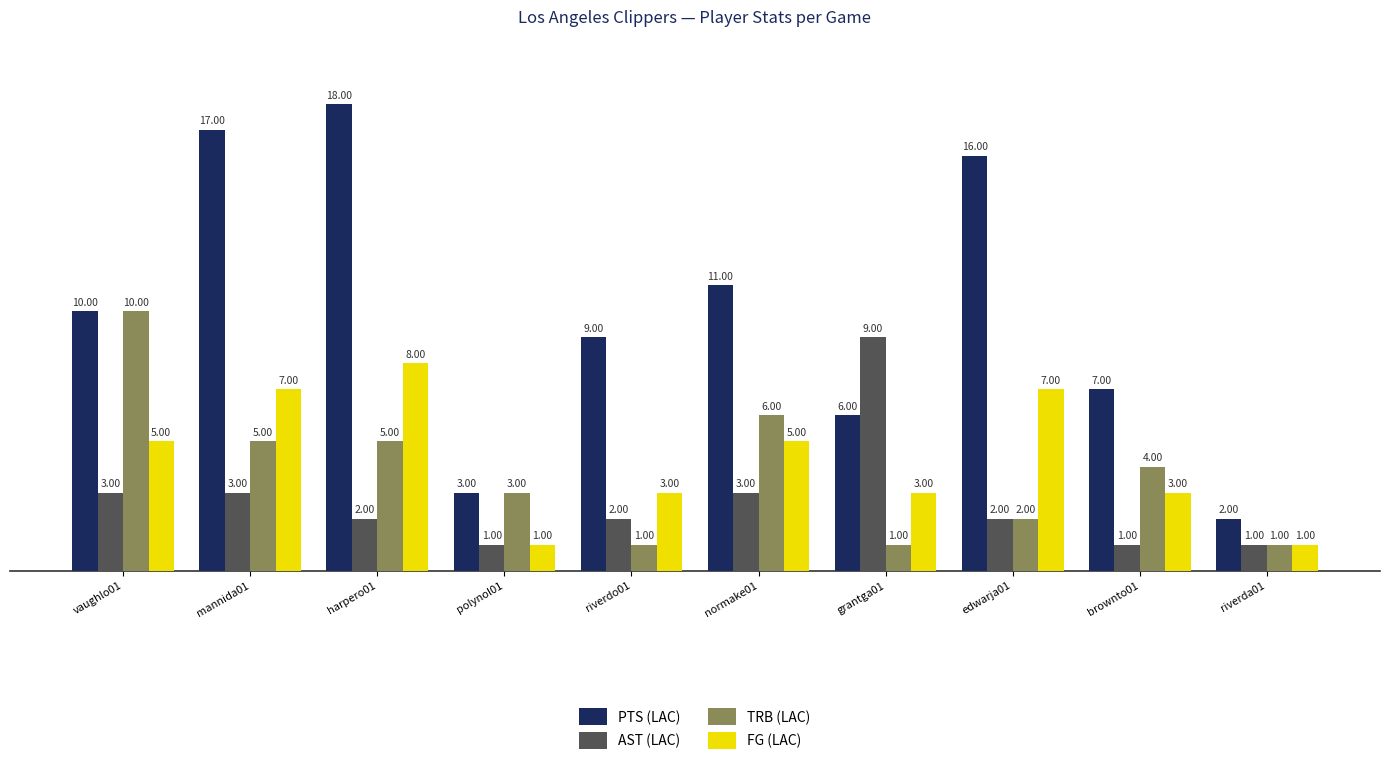

Count the FG (LAC) values in the range 3 to 7.

7